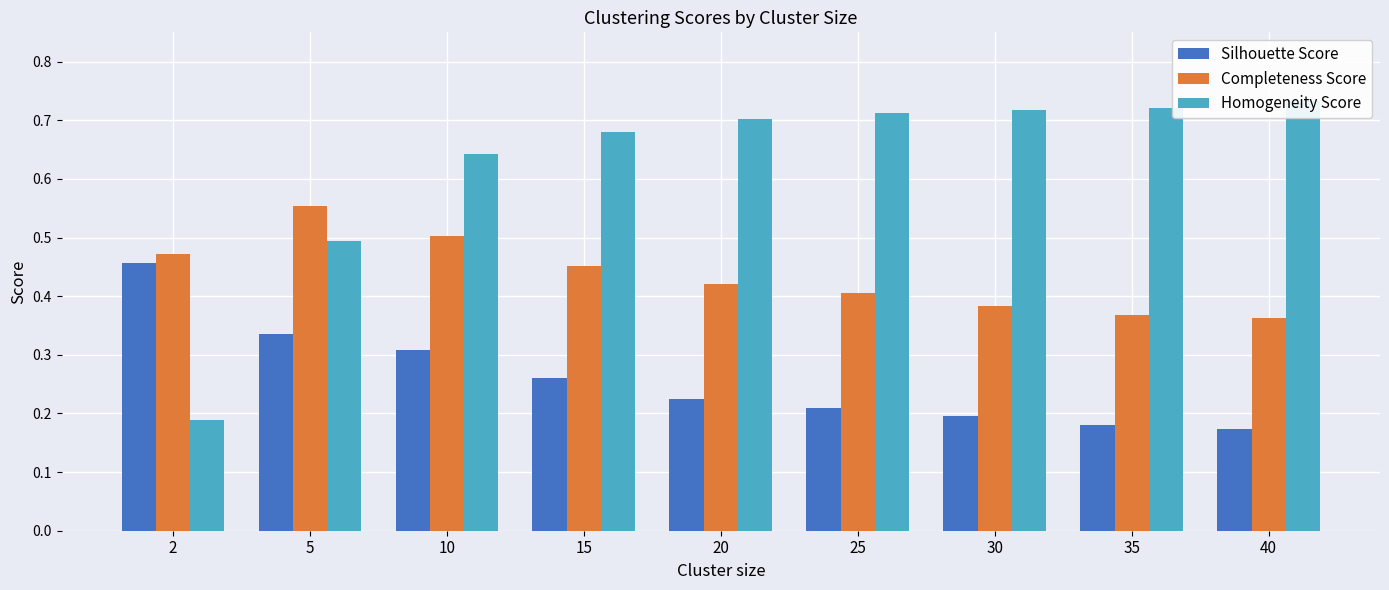

What is the total value across all series at 20?

1.3